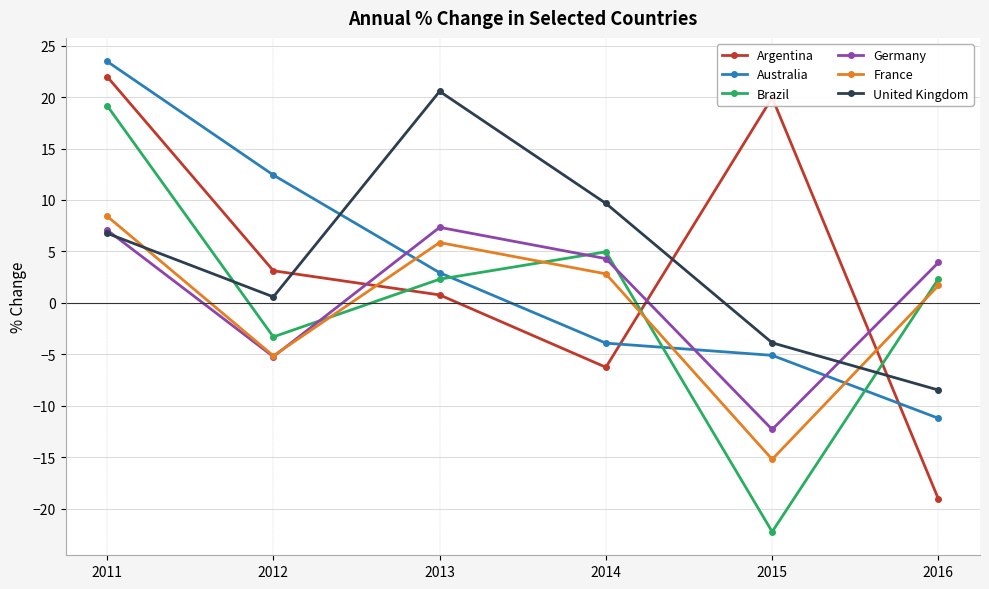

What is the maximum value shown in the chart?

23.5